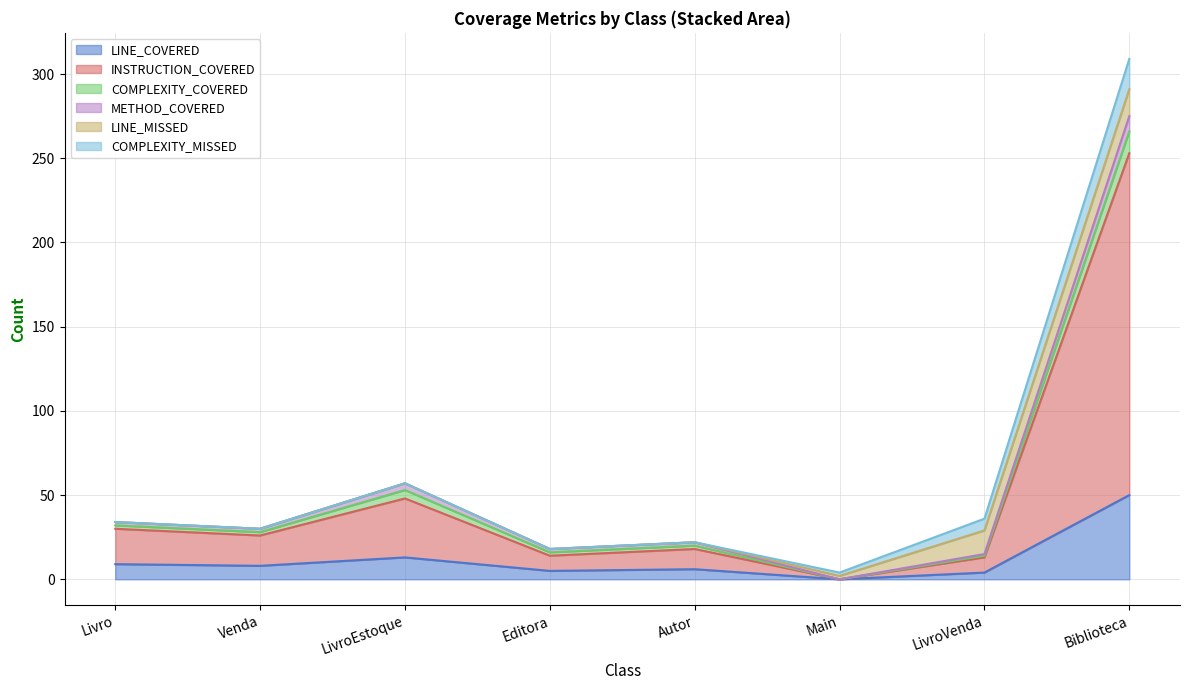

Which category has the highest value in the LINE_COVERED series?

Biblioteca